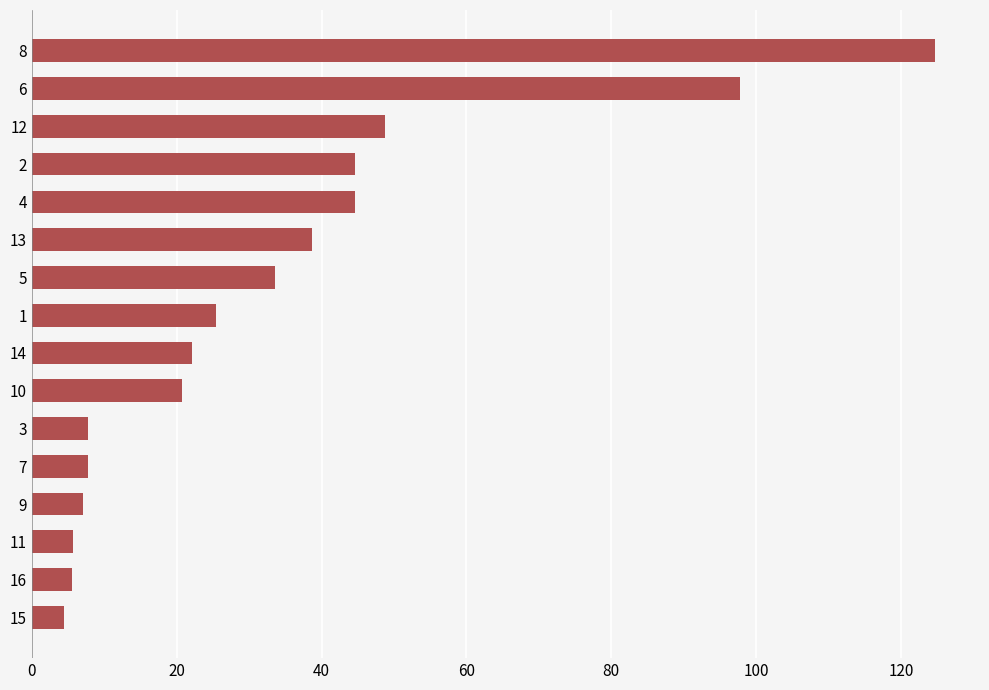

What is the sum of the values at 12 and 13?

87.5